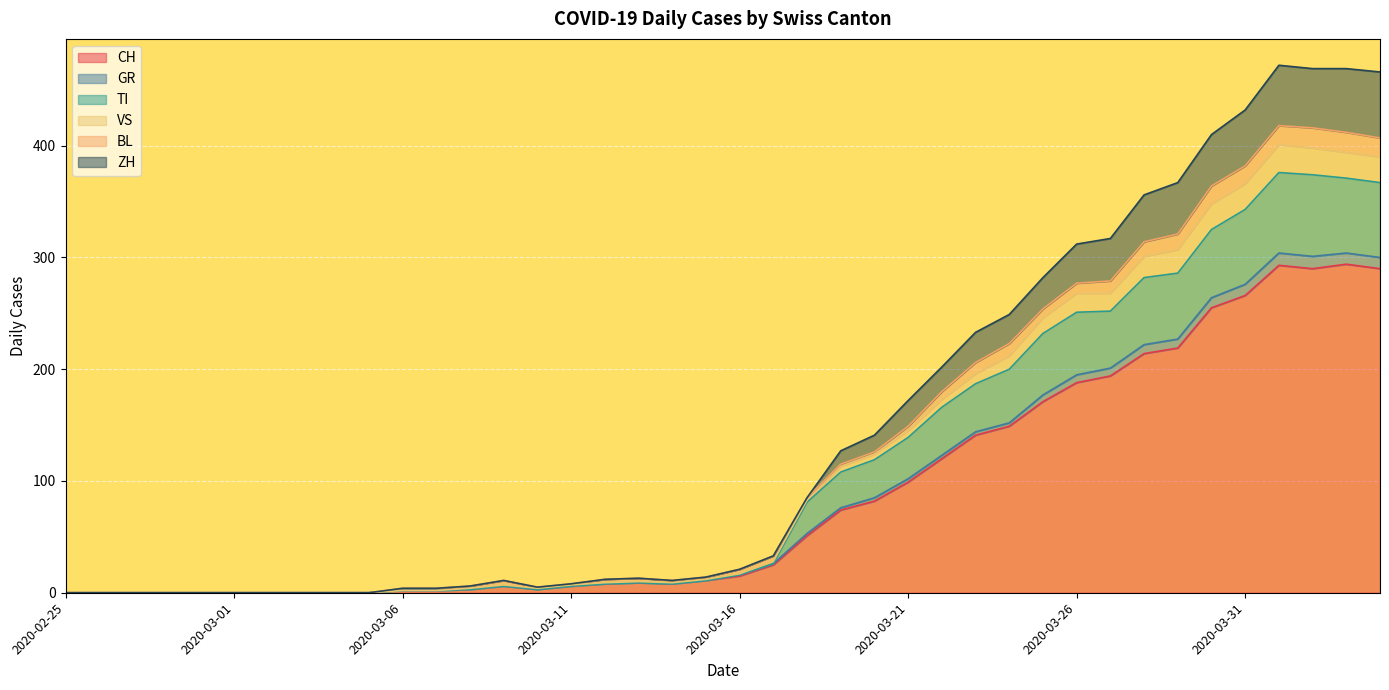

What is the maximum value for CH?

294